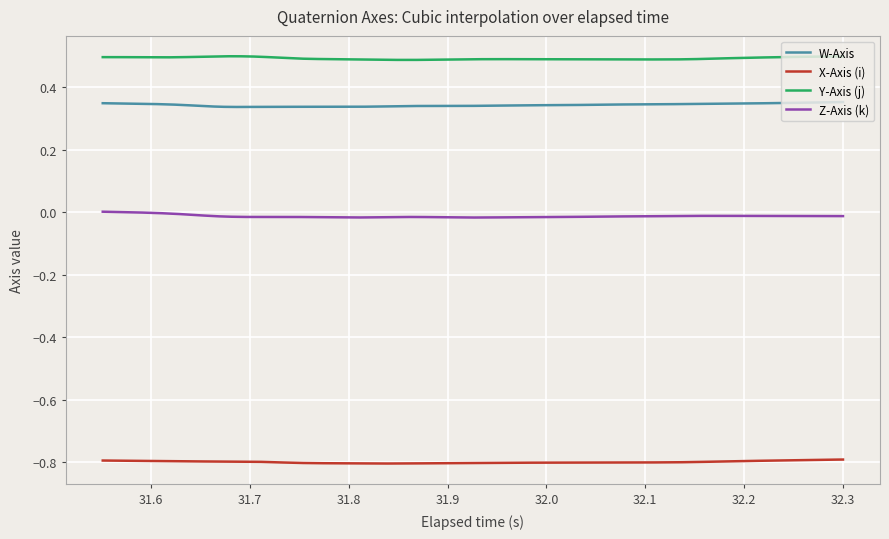

List the series in order of their peak value, lowest first.

X-Axis (i), Z-Axis (k), W-Axis, Y-Axis (j)